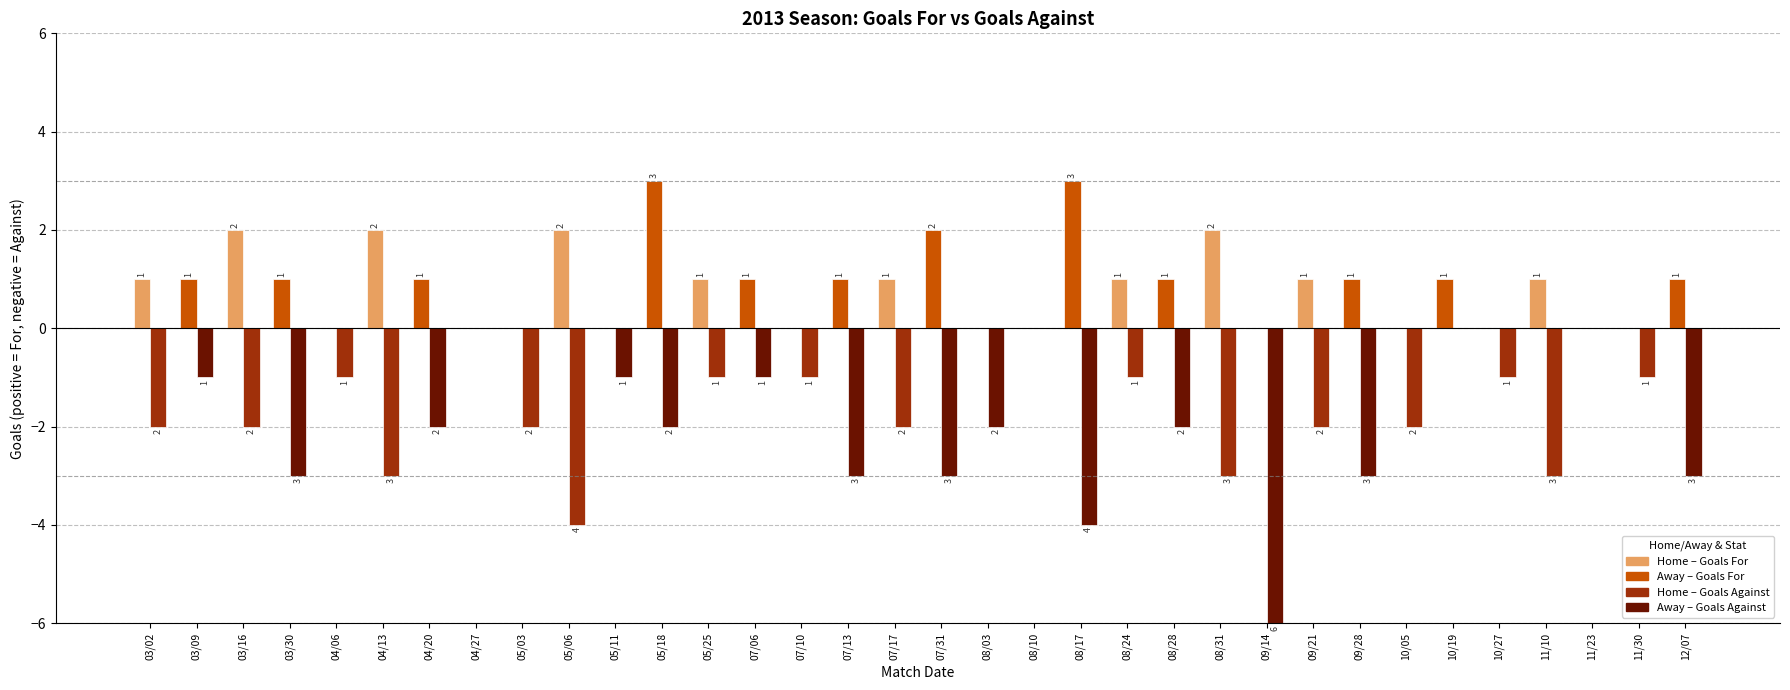

Are the bars horizontal?

No